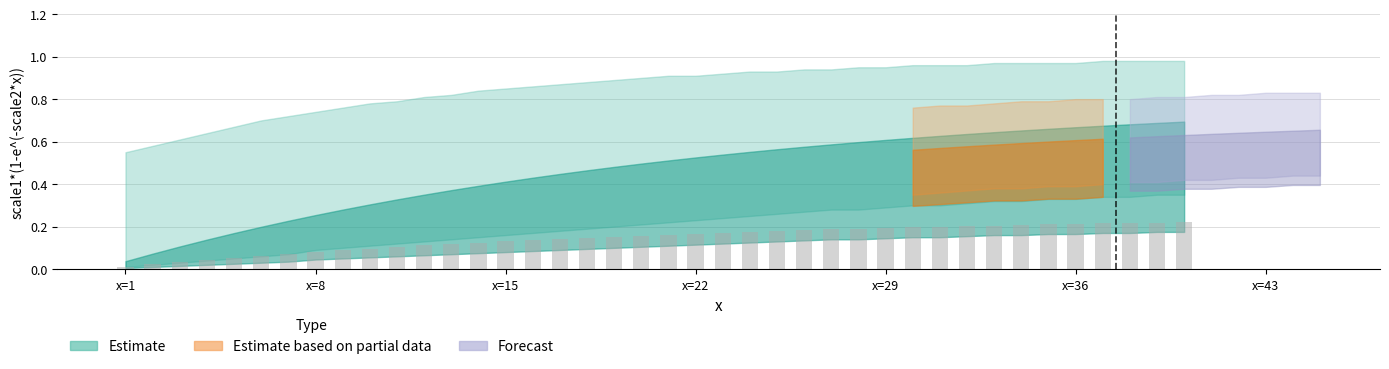

What is the sum of all values?

5.8